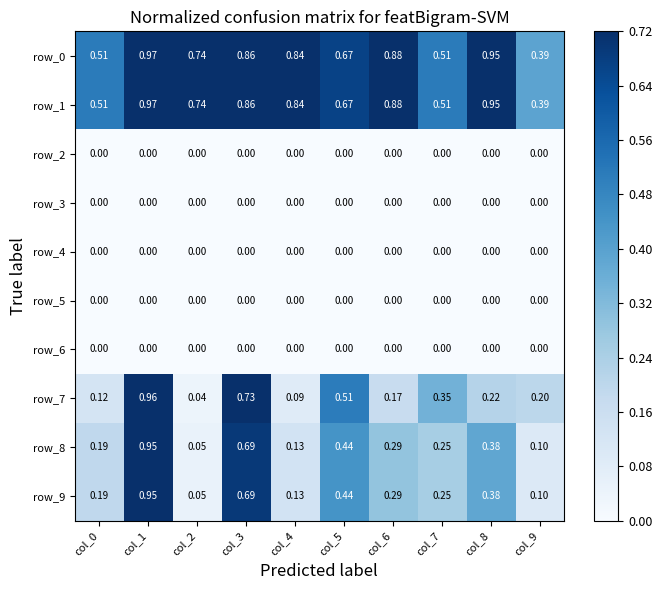

Is the value of row_1 at col_4 greater than the value of row_7 at col_3?

Yes